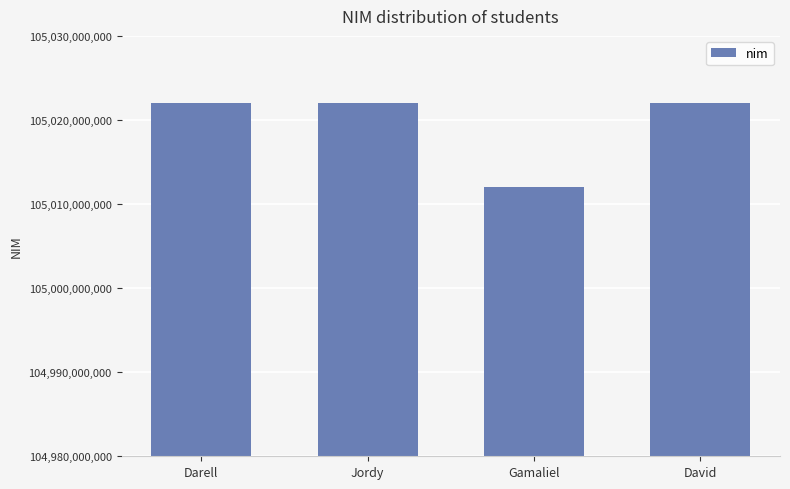

What is the ratio of the value at Darell to the value at Jordy?

1.0